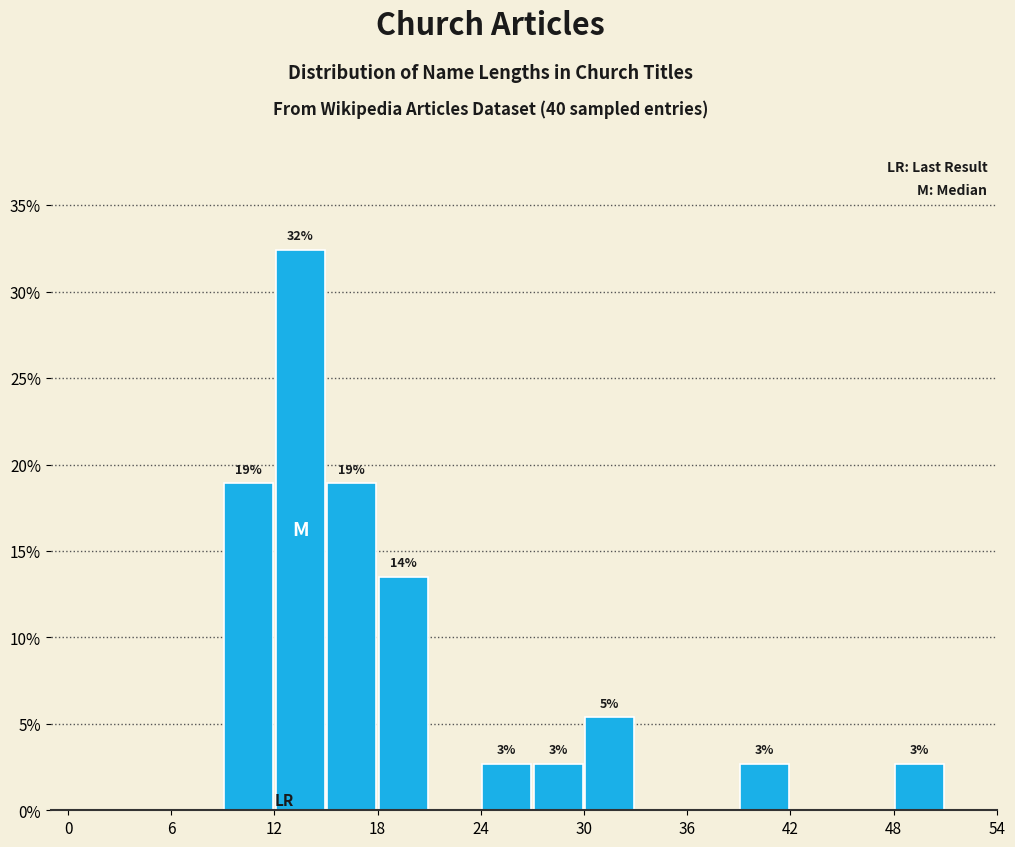

Read against the x-axis, roughly where is the centre of the tallest bar?

14